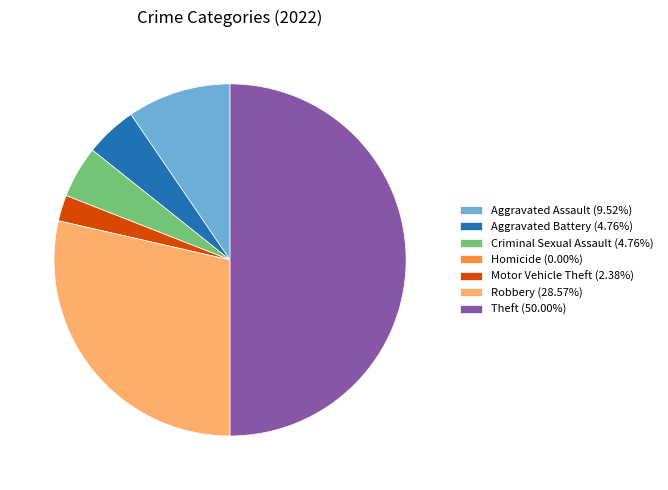

Combined, do Criminal Sexual Assault (4.76%) and Theft (50.00%) account for over 50%?

Yes